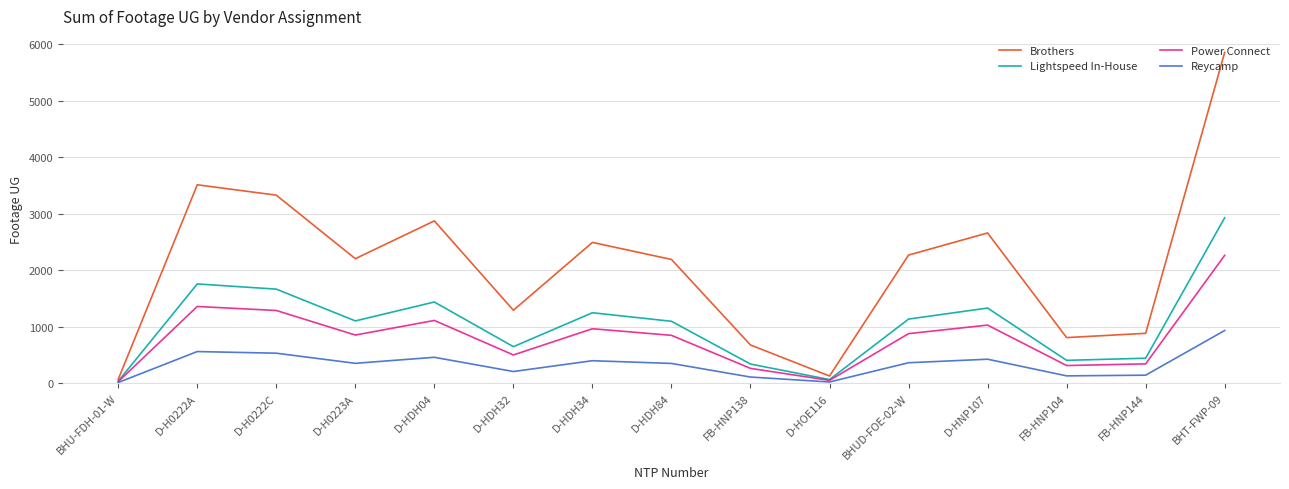

Is it true that Power Connect equals 260.8 at FB-HNP138?

True